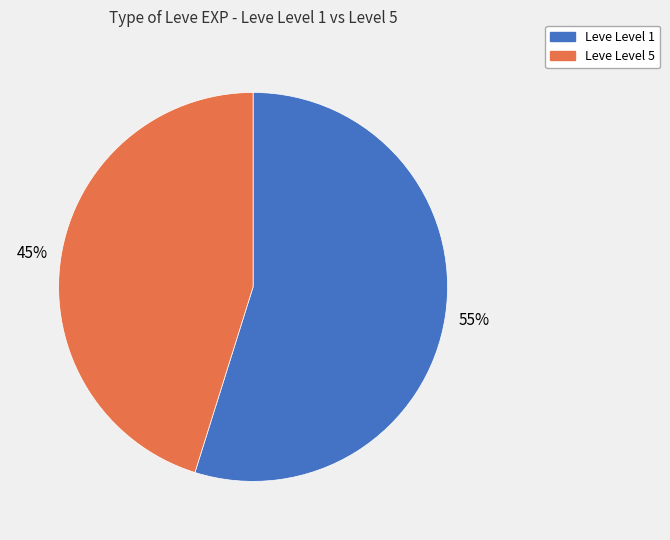

Does any single category account for the majority?

Yes